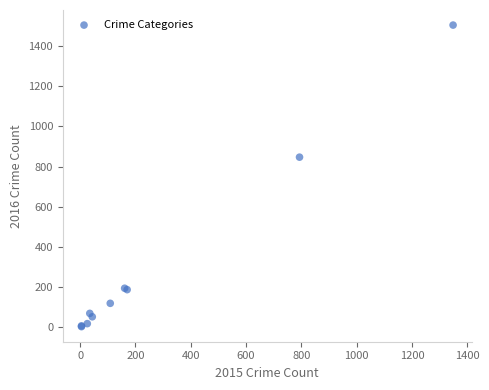

What Y value in the scatter plot is closest to 754?

847